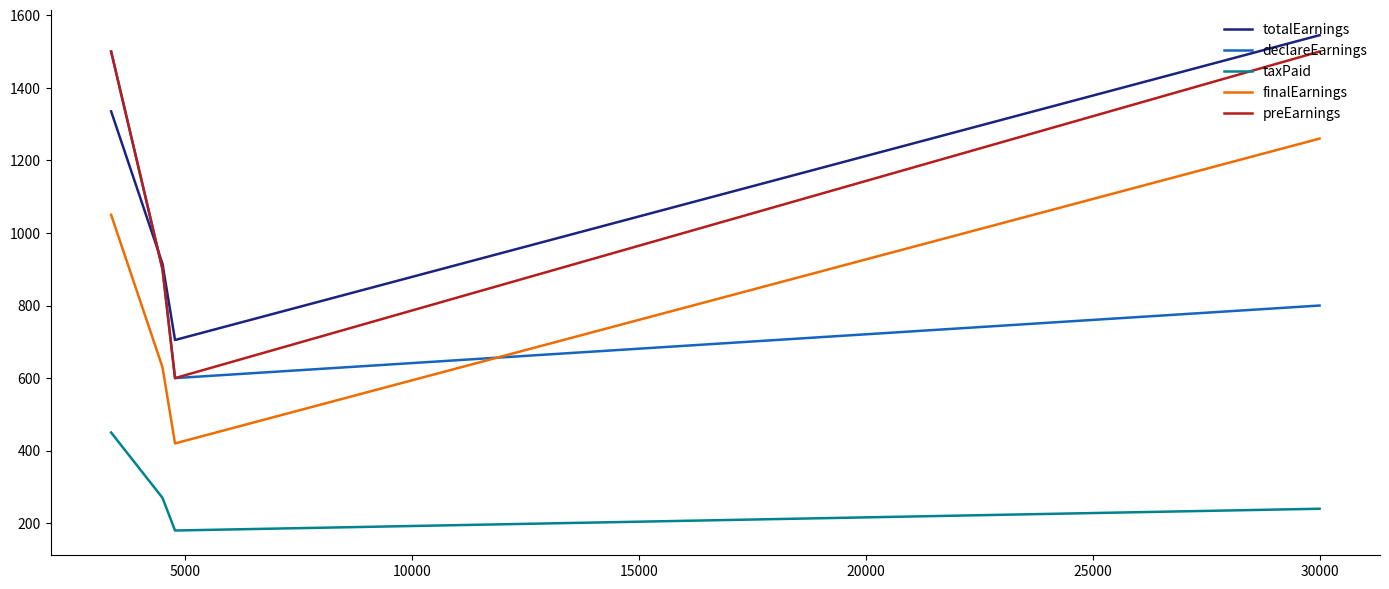

How many preEarnings values are between 900 and 1500?

3